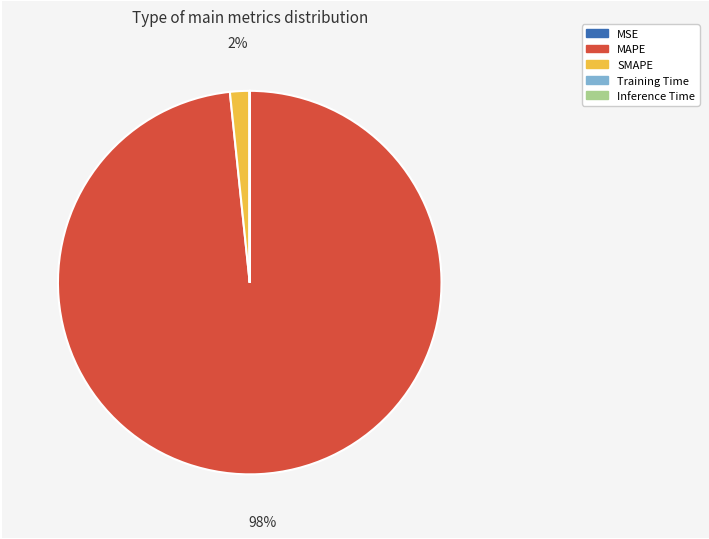

To the nearest percent, what percentage of the pie is SMAPE?

2%